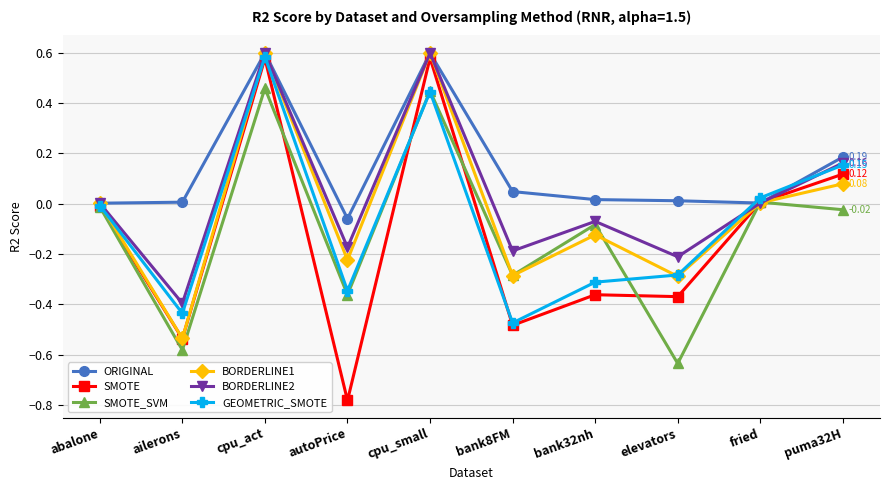

What is the spread (max minus min) of values at autoPrice?

0.7